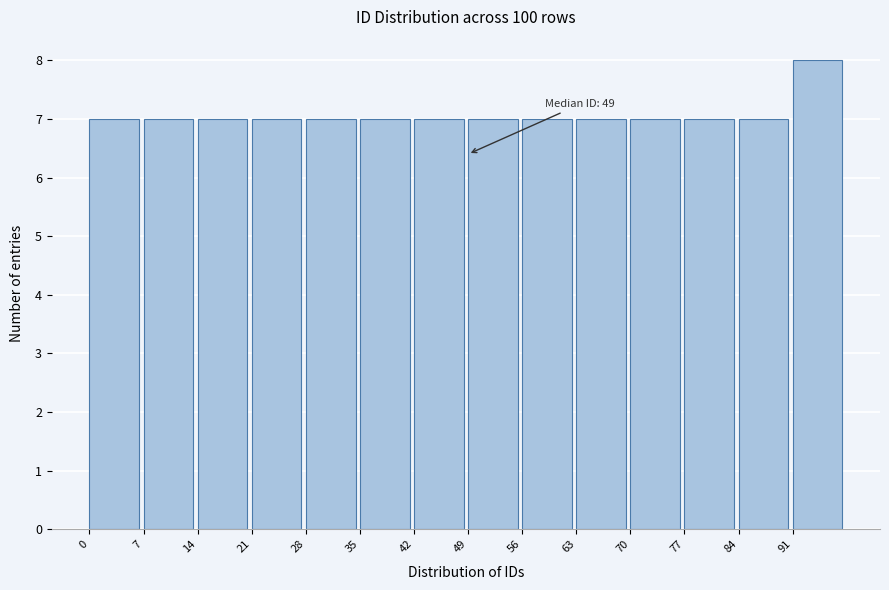

Over which range of the x-axis is the bar tallest?

91 to 98